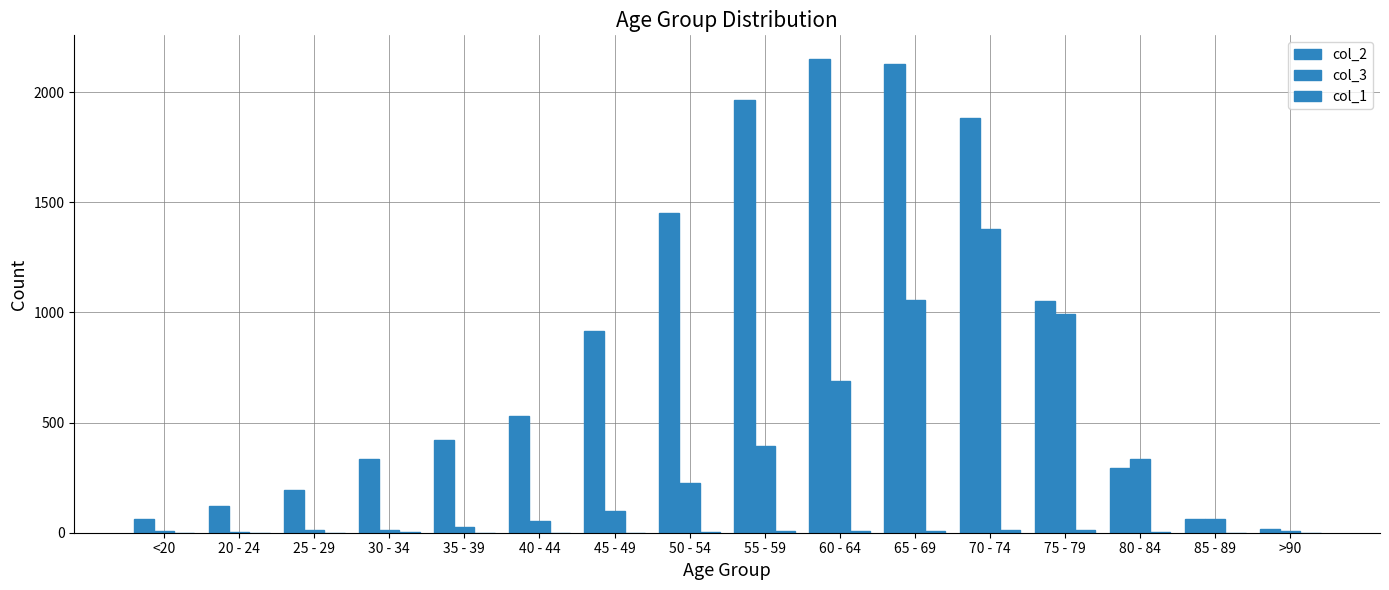

Is the value of col_1 at 65 - 69 greater than the value of col_2 at <20?

No